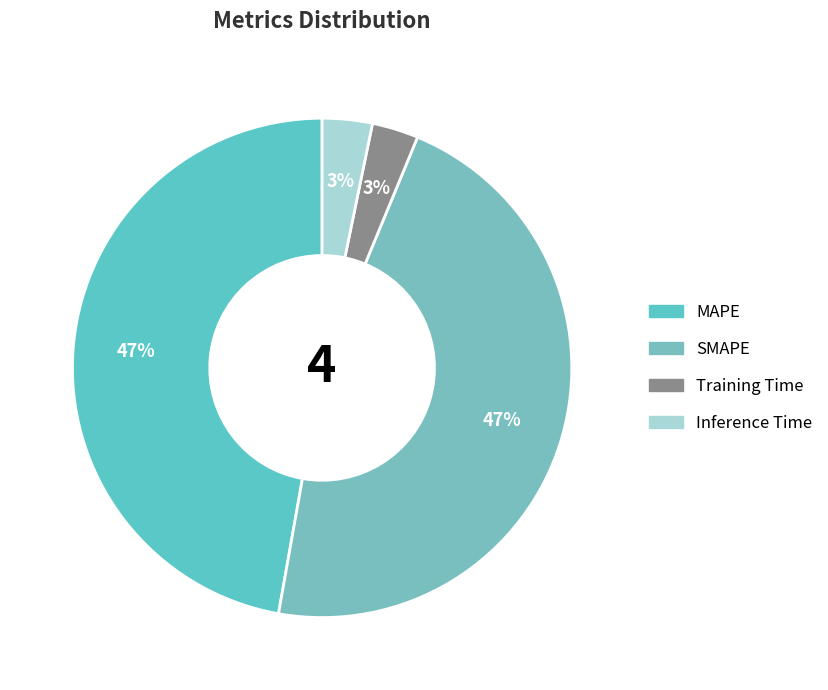

Does Inference Time account for over 50% of the chart?

No